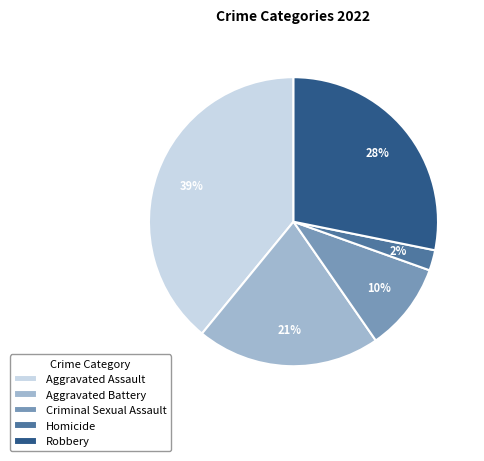

How many segments does this pie chart have?

5